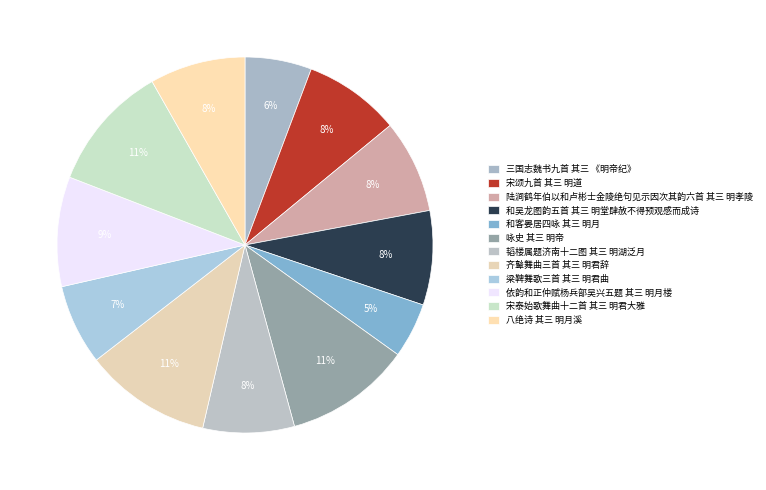

Which has a higher value, 韬楼属题济南十二图 其三 明湖泛月 or 梁鞞舞歌三首 其三 明君曲?

韬楼属题济南十二图 其三 明湖泛月